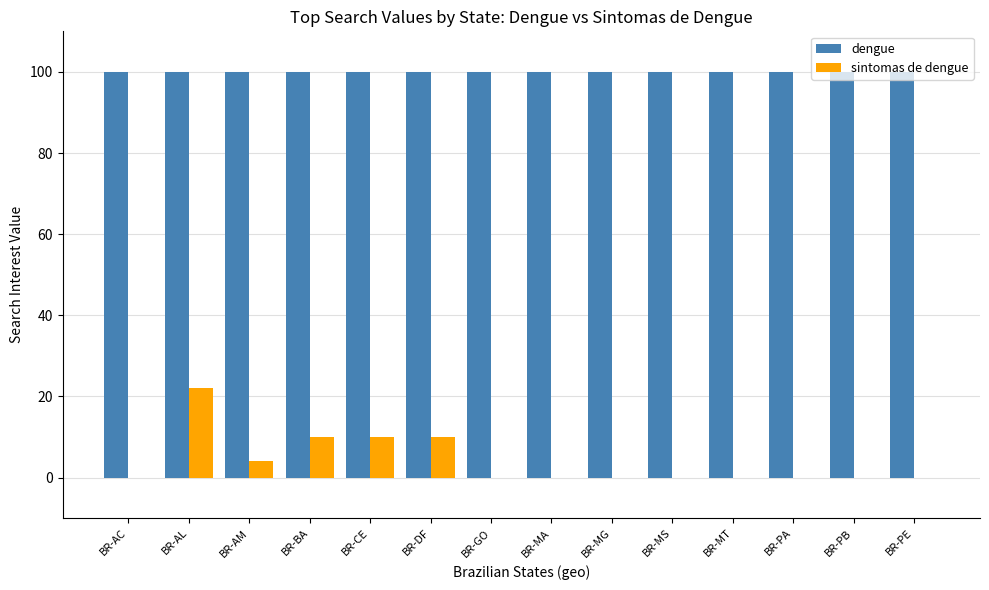

At which label does sintomas de dengue reach its peak?

BR-AL